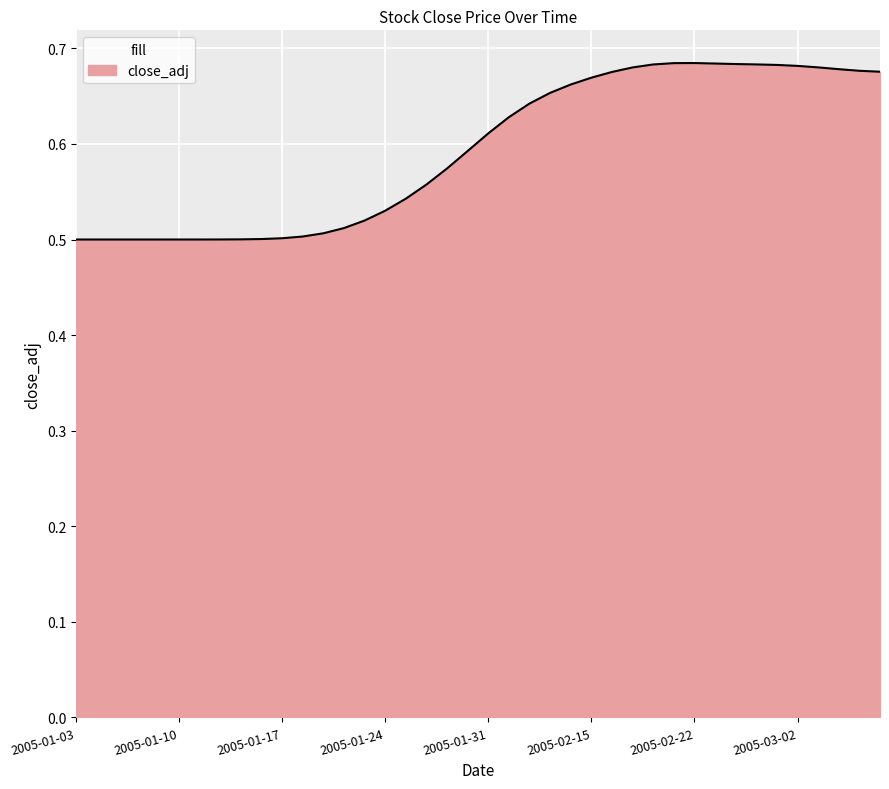

What is the average value?

0.6